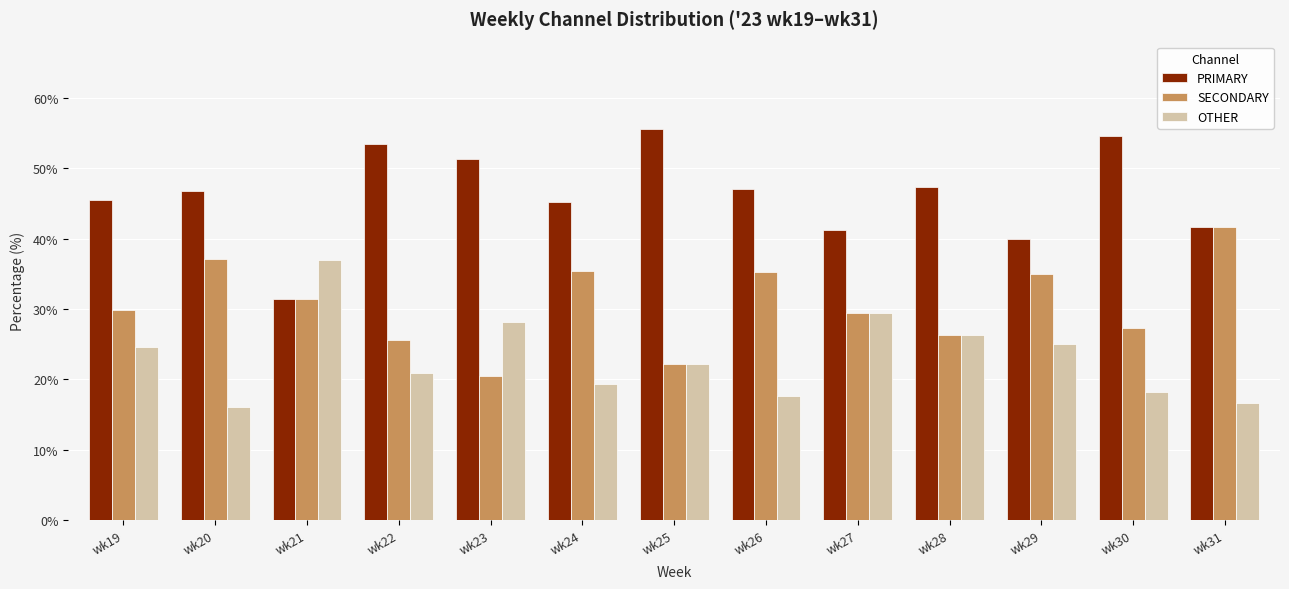

What is the value of the PRIMARY bar at the 13th from the left?

41.7